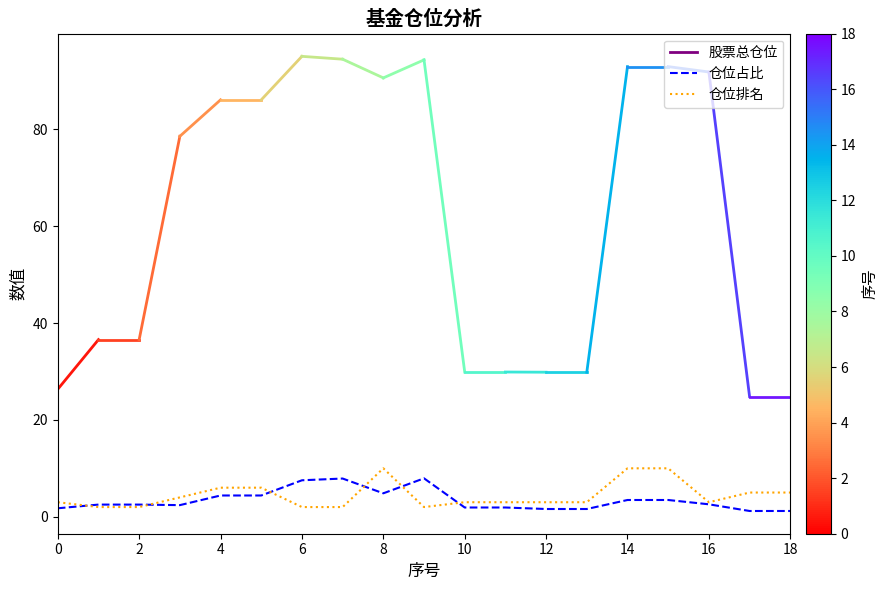

What is the maximum value for 仓位占比?

7.9